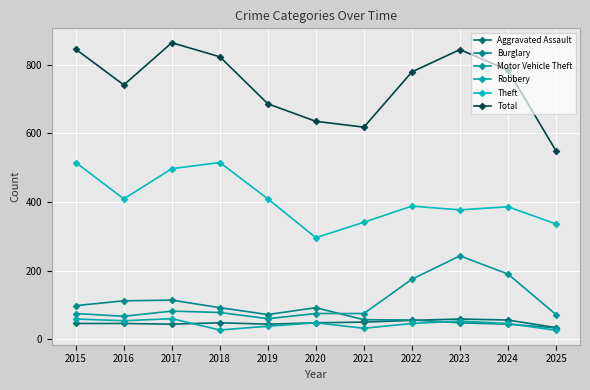

At how many categories does at least one series exceed 440?

11